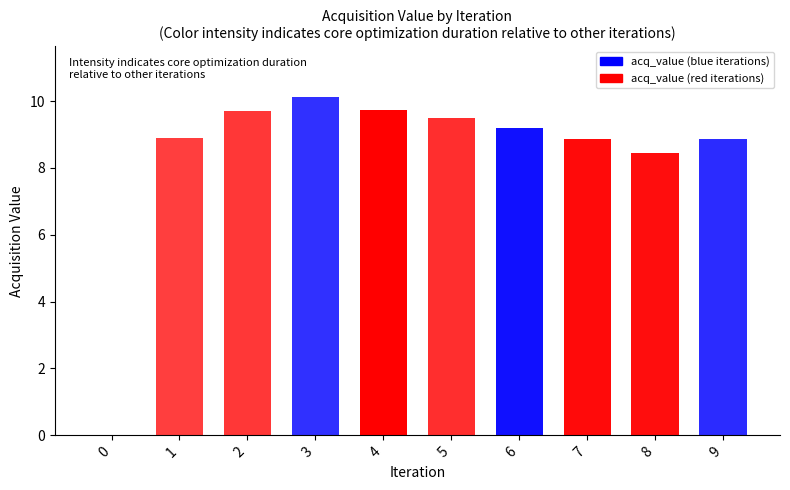

At which label is the value closest to 5?

8